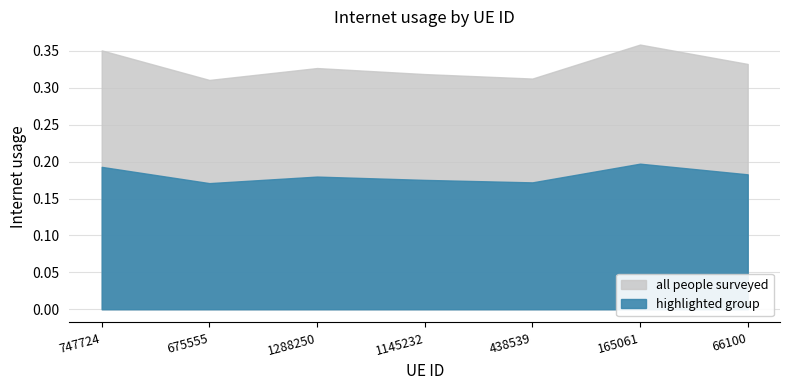

Count the all people surveyed values in the range 0 to 1.

7